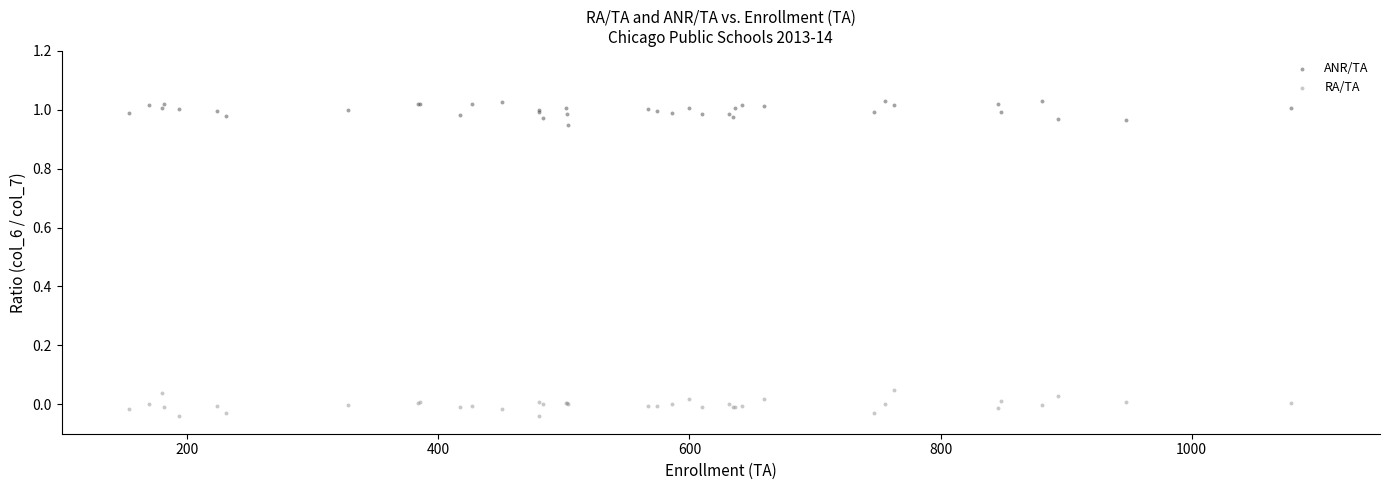

Which series contains the lowest Y value?

RA/TA